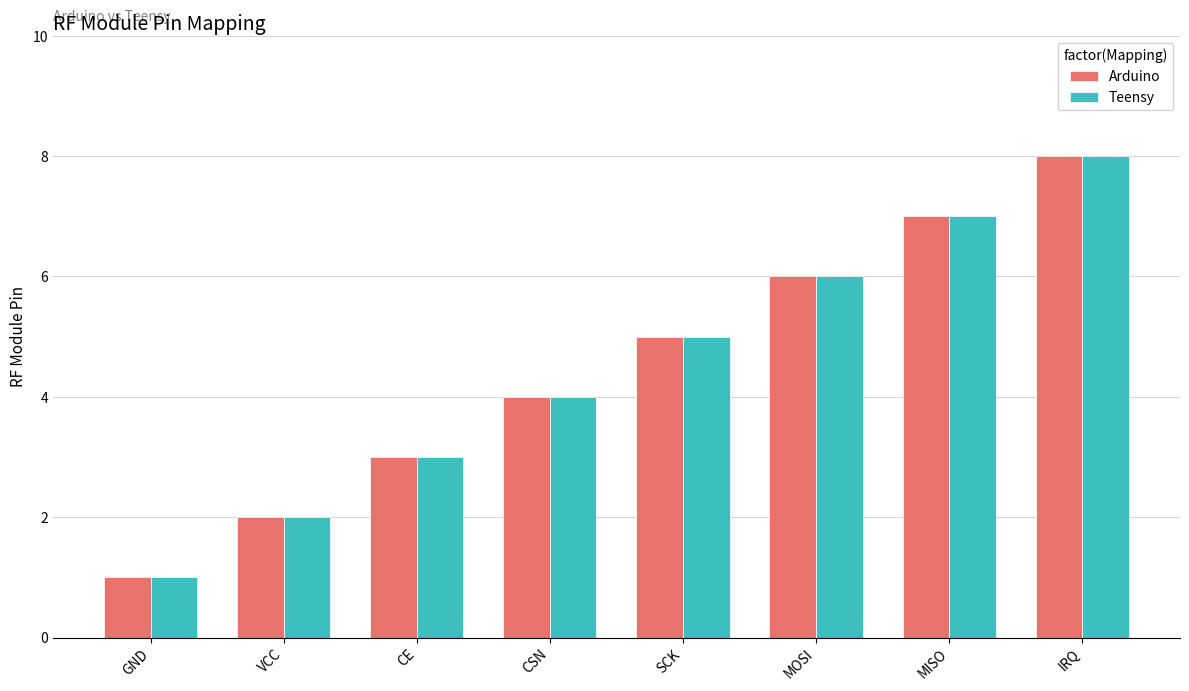

What position from the right is VCC?

7